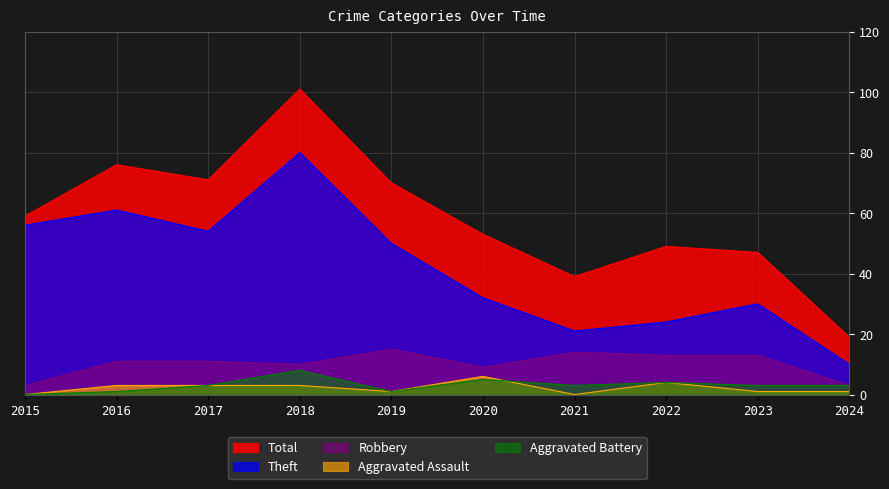

The Theft series shows 18 at 2024. True or false?

False